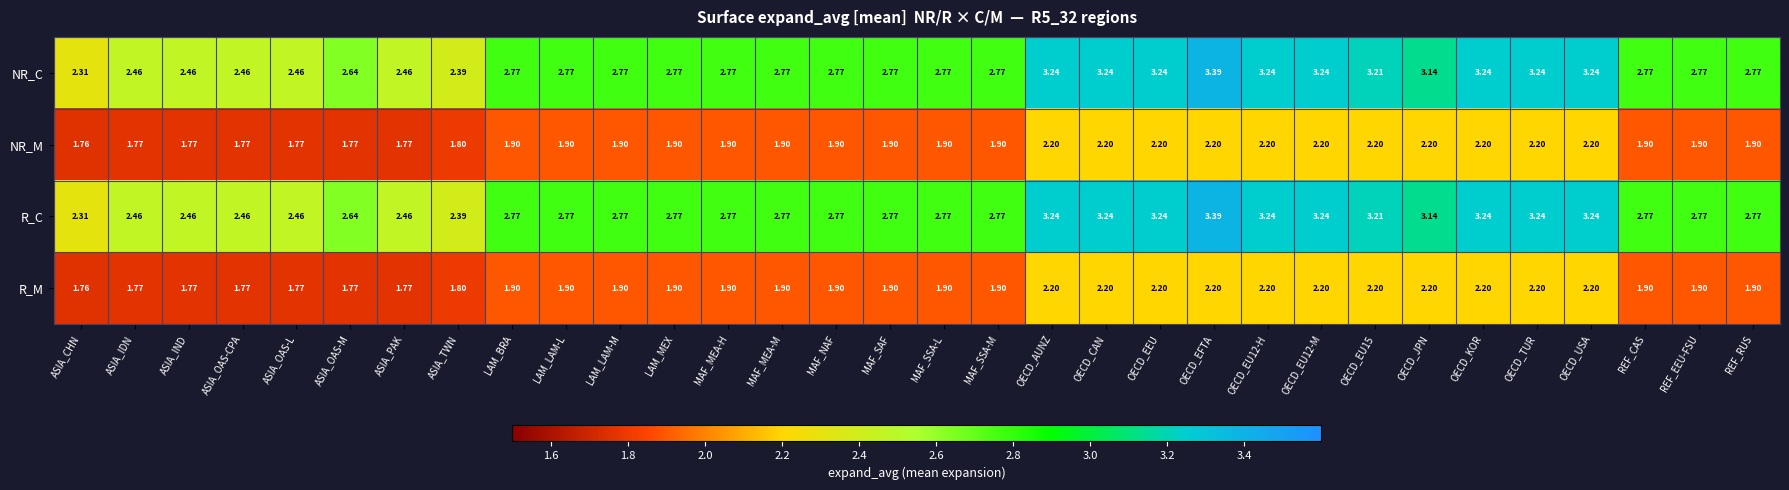

At which label does NR_C reach its minimum?

ASIA_CHN